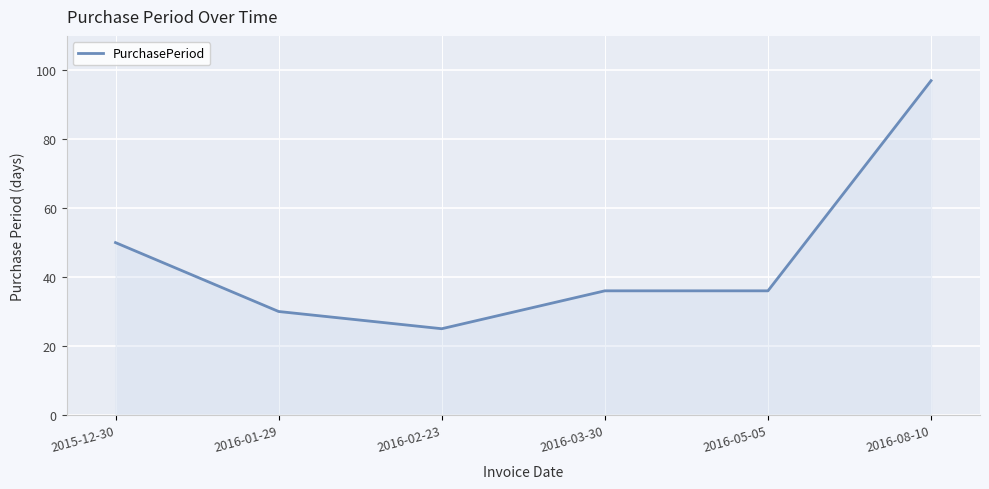

Does the chart display data point markers on the line(s)?

No